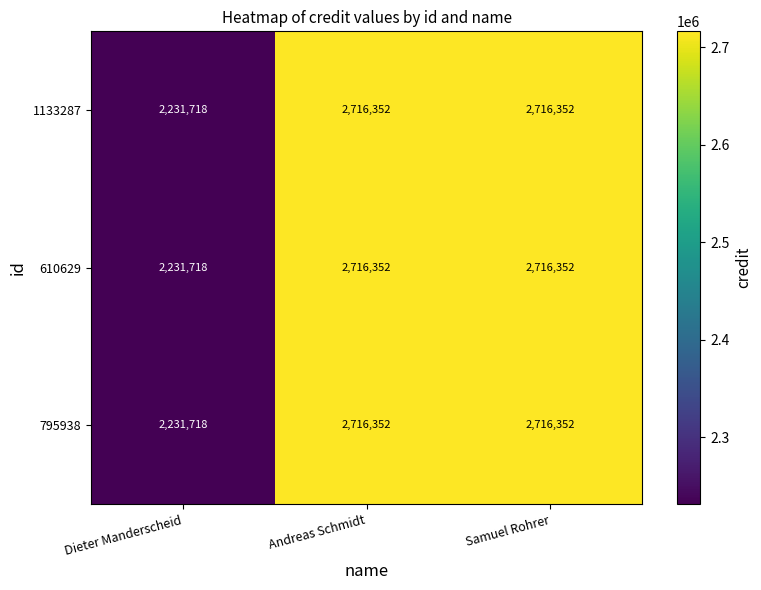

The value of 795938 at Andreas Schmidt is 2716352. True or false?

True